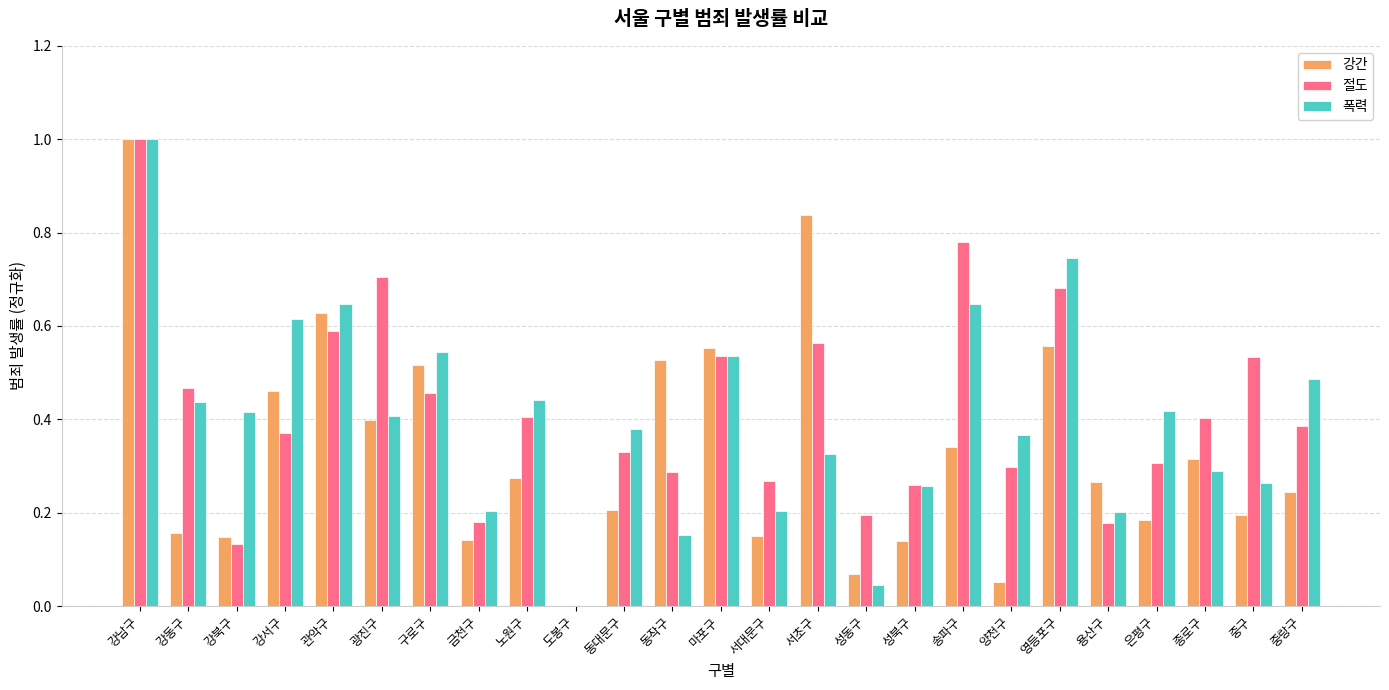

The value of 폭력 at 강남구 is 1.7. True or false?

False